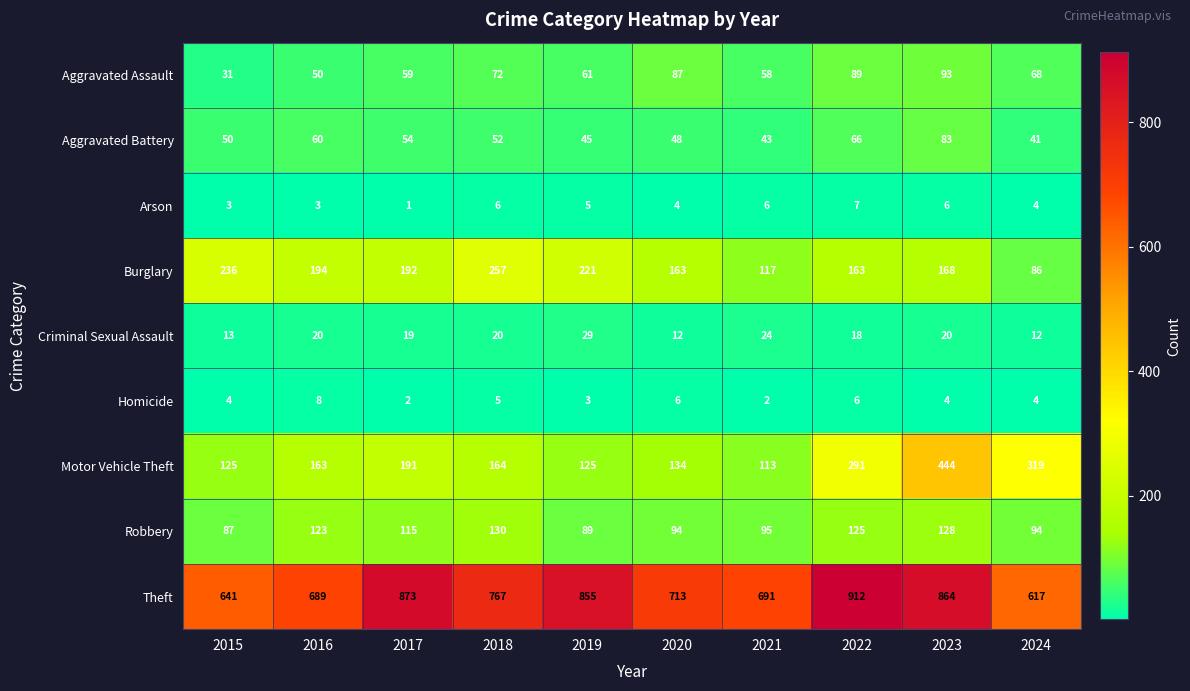

Count the number of categories in the chart.

10